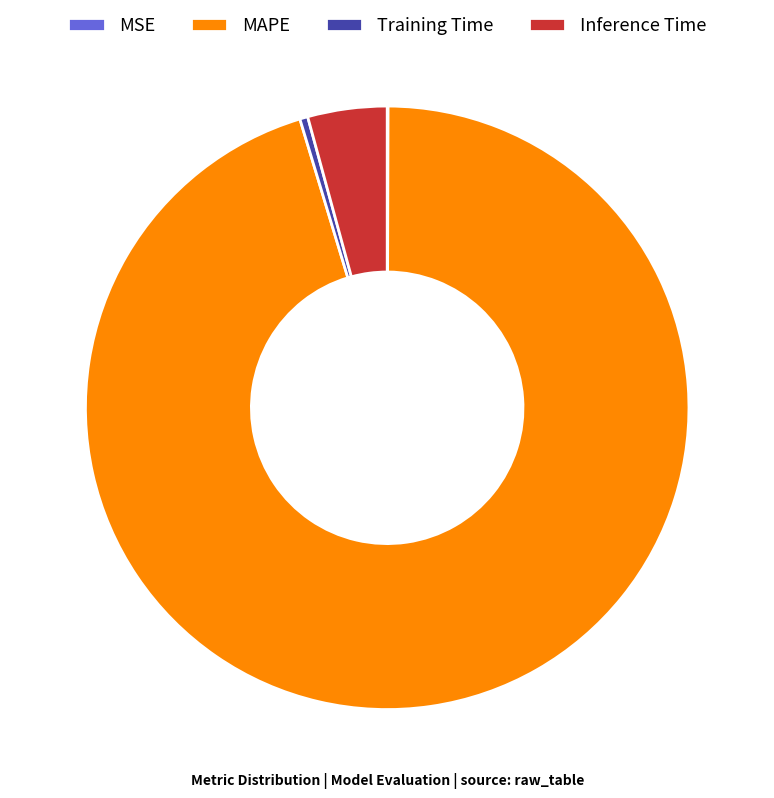

Combined, do Inference Time and MAPE account for over 50%?

Yes